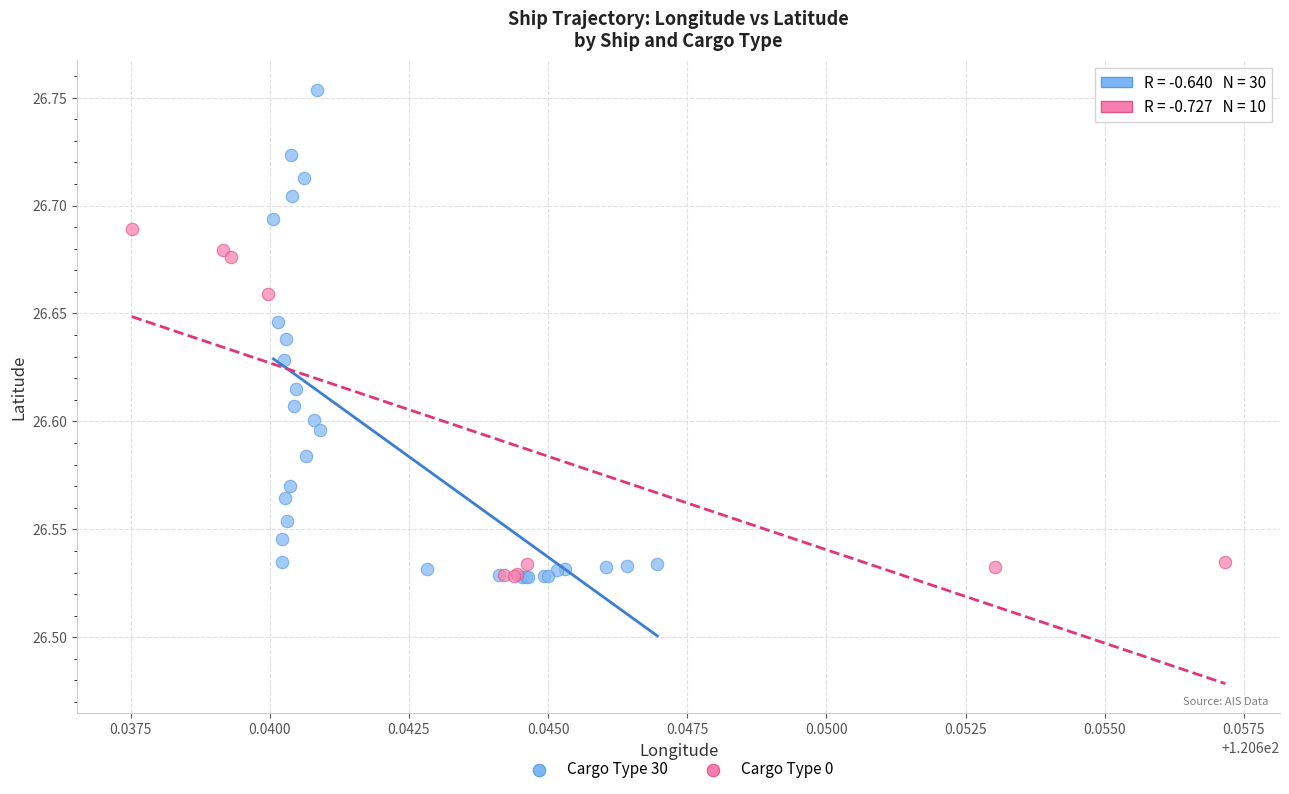

Which series has the largest Y range (max minus min)?

Cargo Type 30